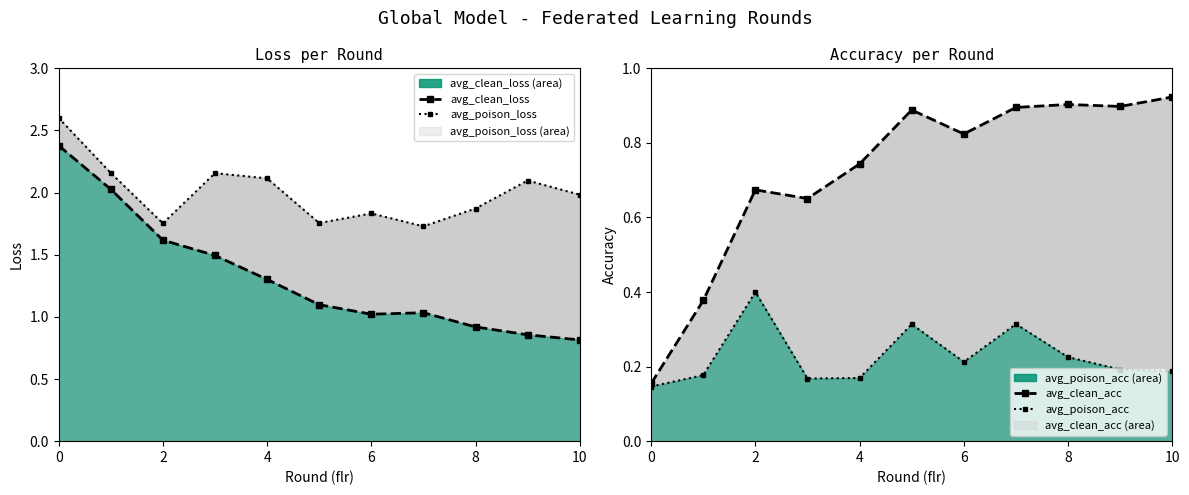

What is the spread (max minus min) of values at 9?

1.9